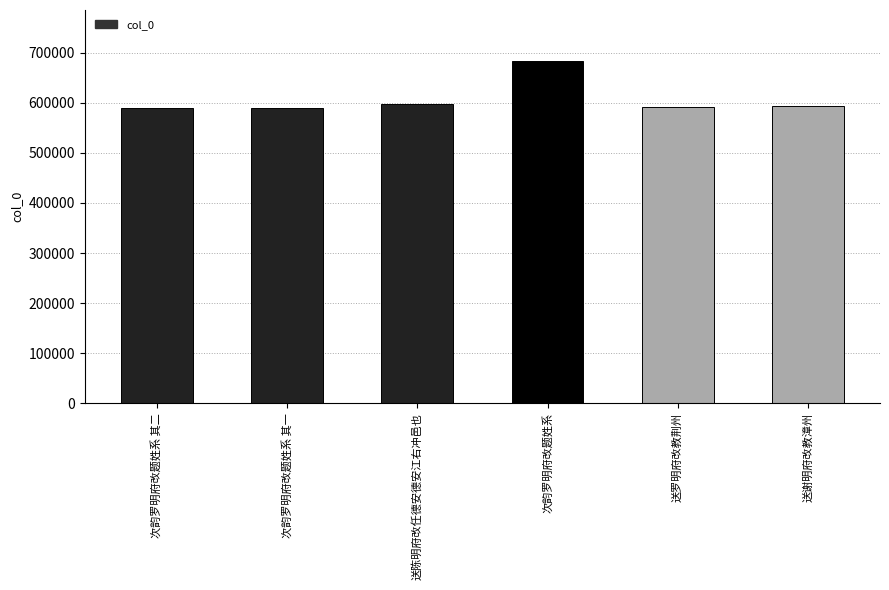

What is the change in value from 次韵罗明府改题姓系 其一 to 次韵罗明府改题姓系?

+93354